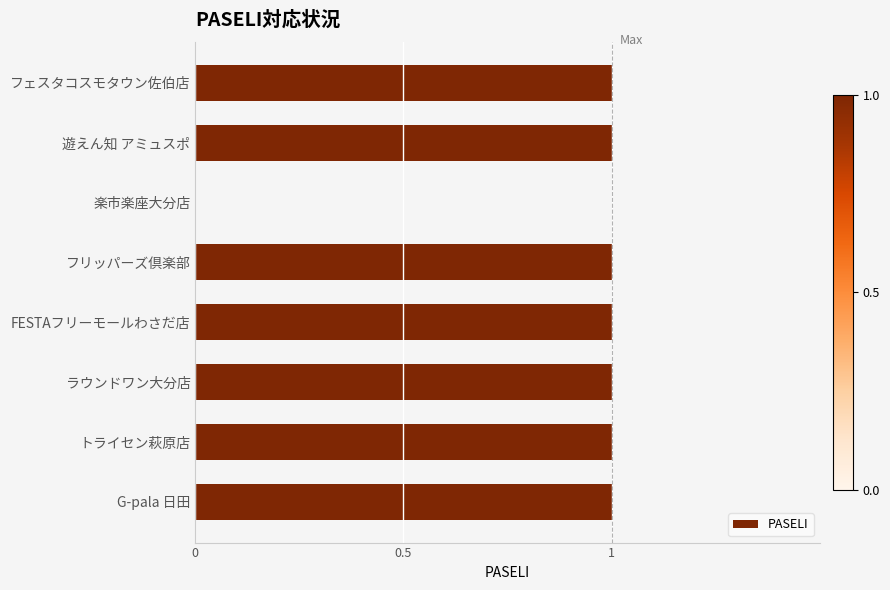

Is it true that the value at フェスタコスモタウン佐伯店 is 1?

True